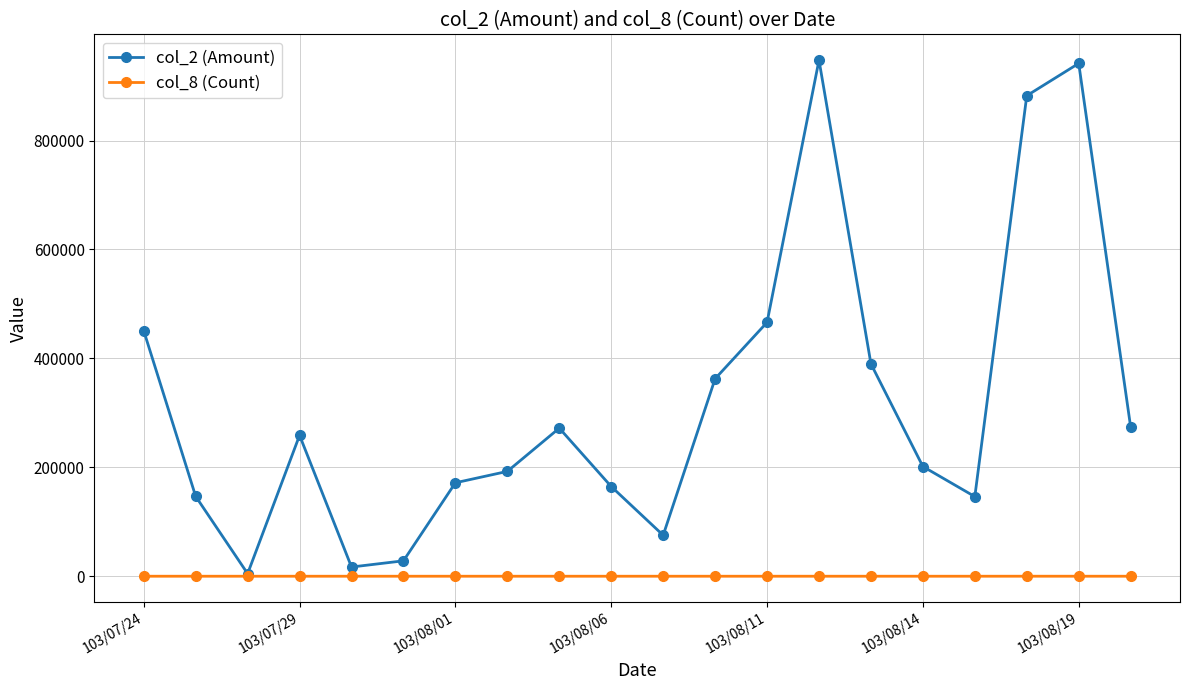

At how many categories does at least one series exceed 48852?

17